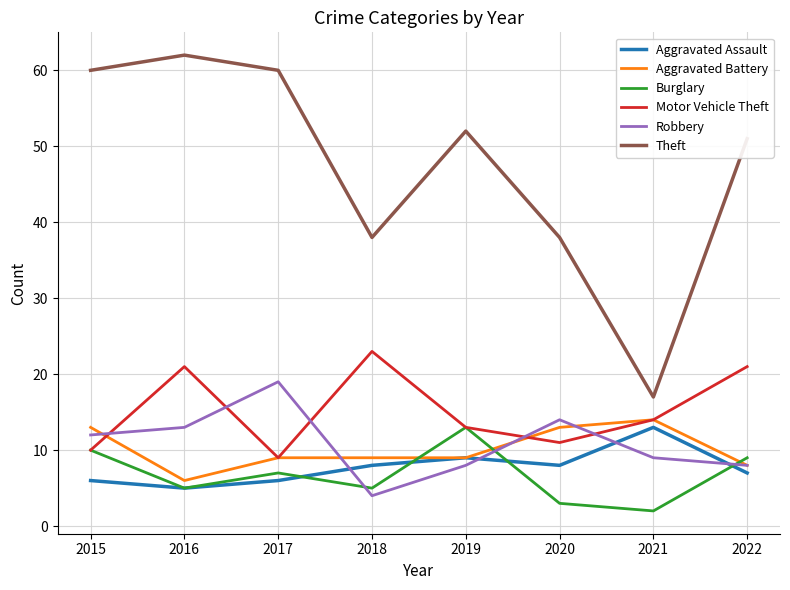

The value of Aggravated Assault at 2021 is 13. True or false?

True